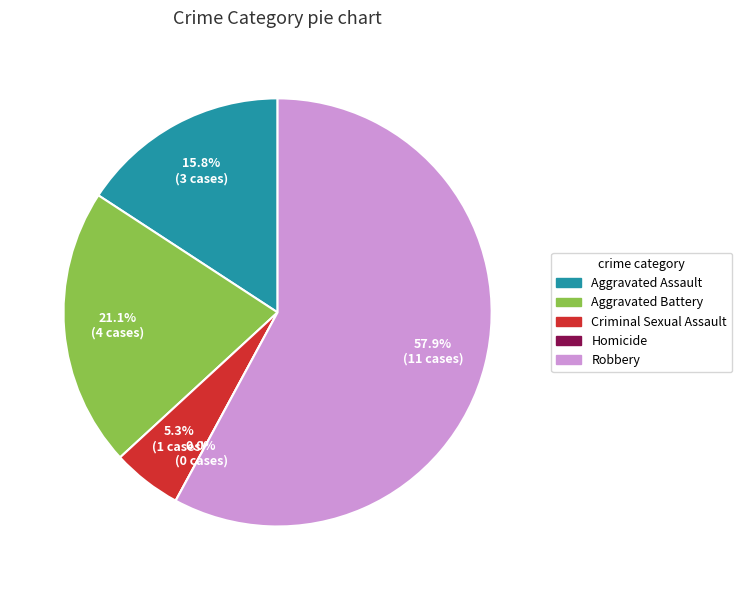

Is Robbery the majority of the pie?

Yes